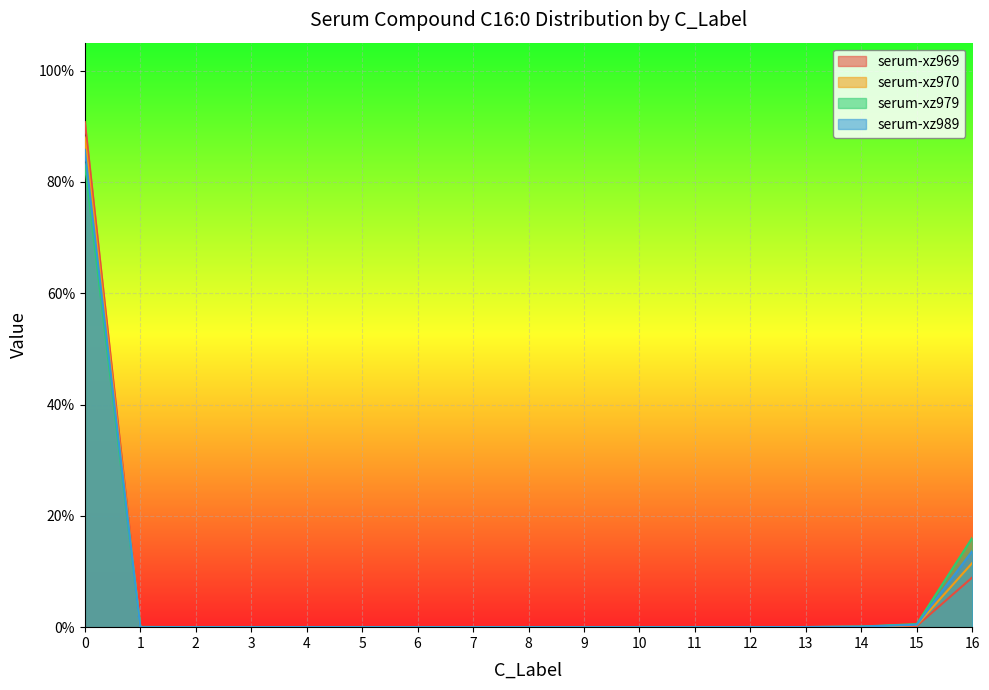

List the series in order of their overall mean, lowest first.

serum-xz970, serum-xz989, serum-xz979, serum-xz969